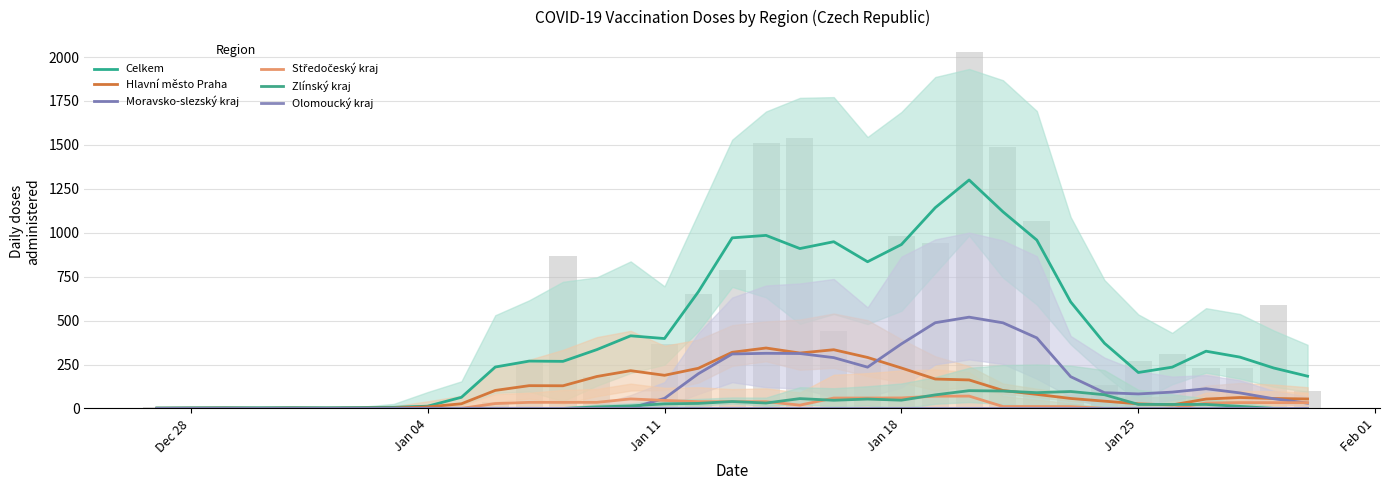

Which category has the highest value across all series?

20.01.2021